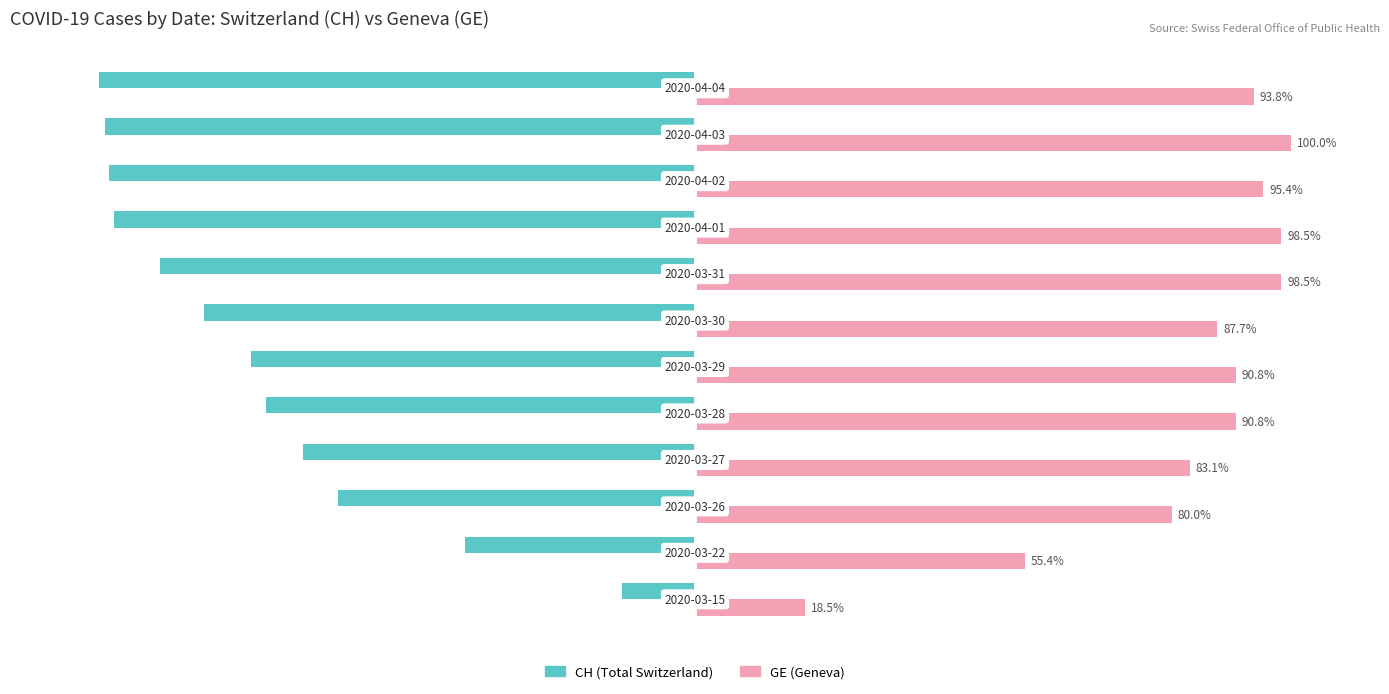

Which series has the largest range (max minus min)?

CH (Total Switzerland)